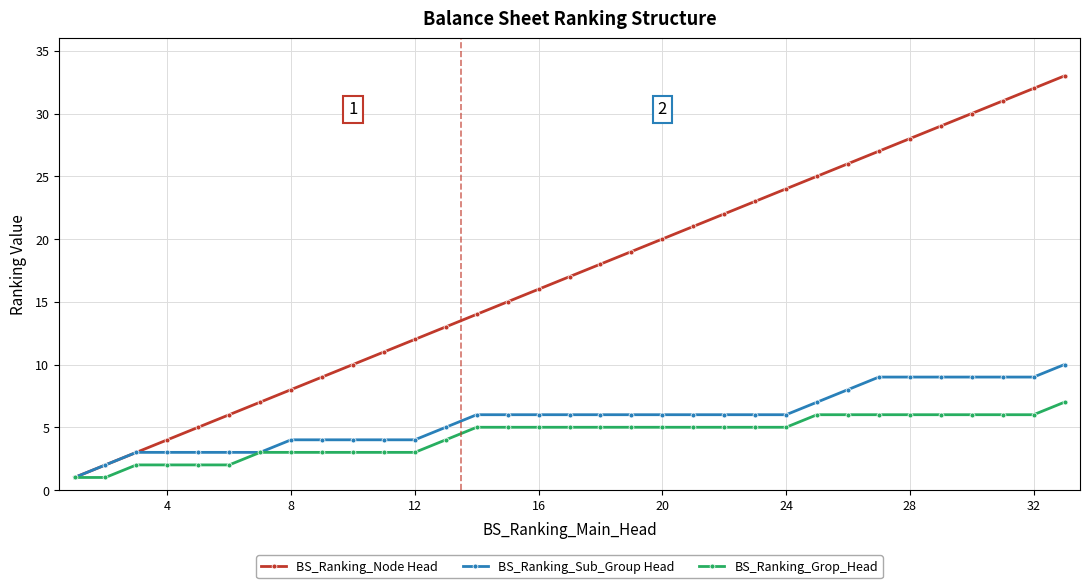

Which series has the largest range (max minus min)?

BS_Ranking_Node Head